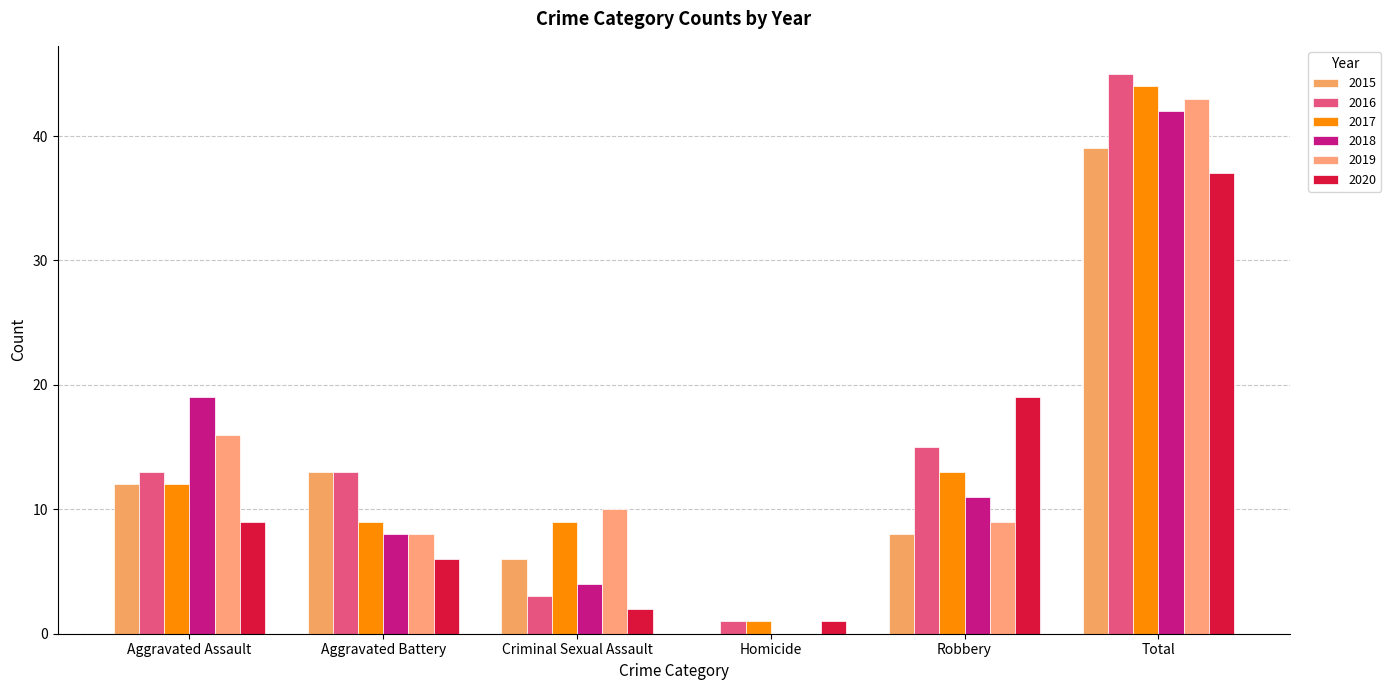

Are the bars horizontal?

No